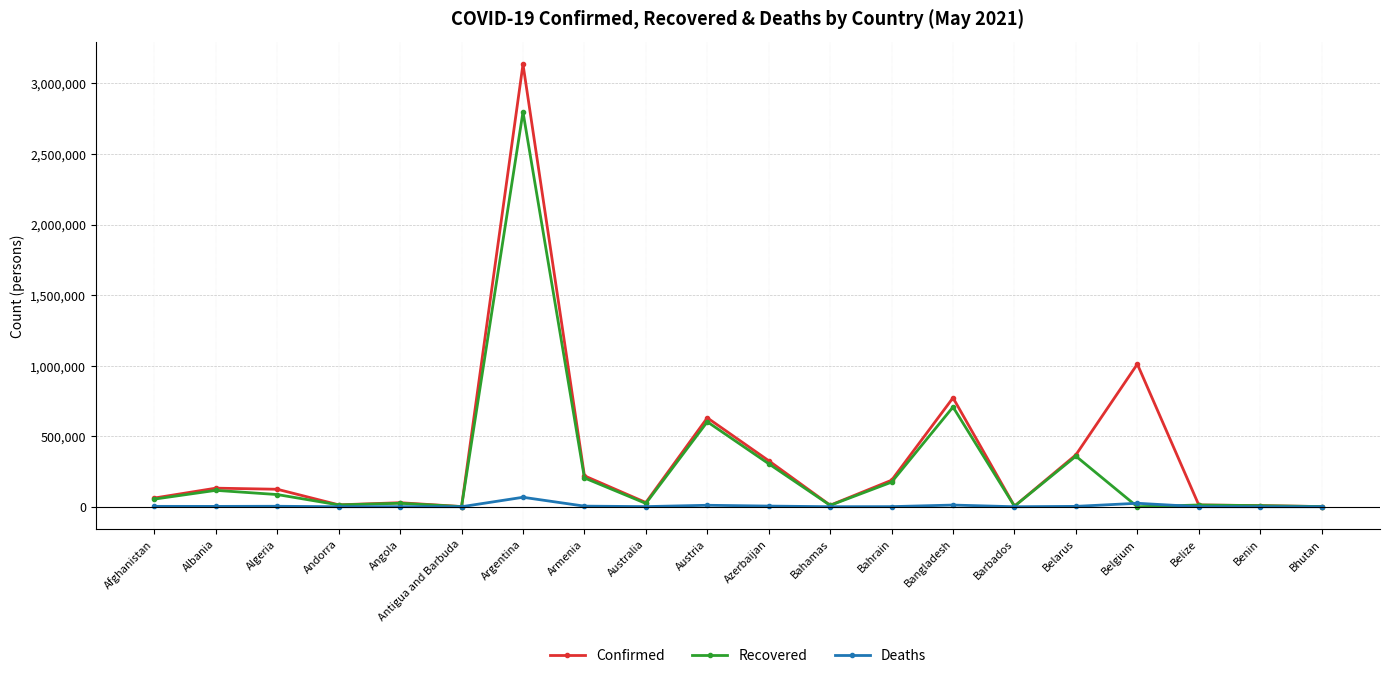

Is the value of Confirmed at Belgium greater than the value of Deaths at Algeria?

Yes